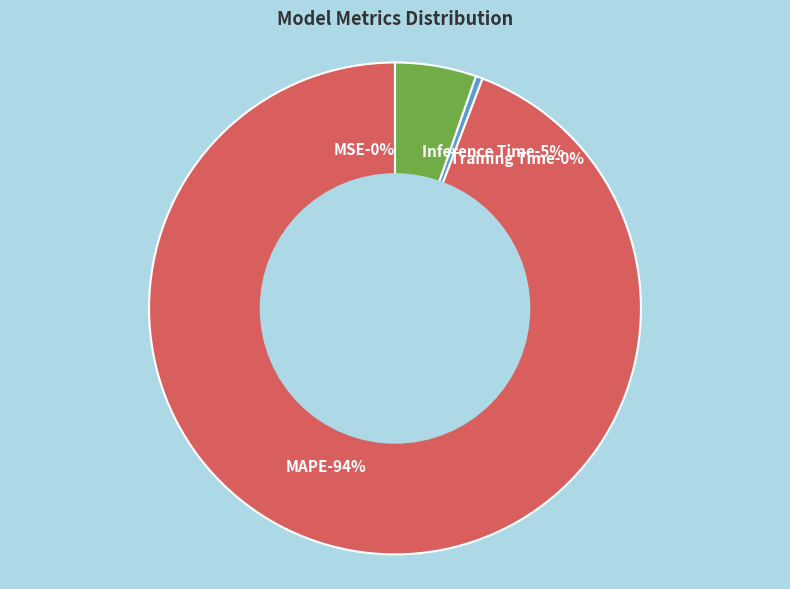

Rank the categories by value from lowest to highest.

MSE, Training Time, Inference Time, MAPE